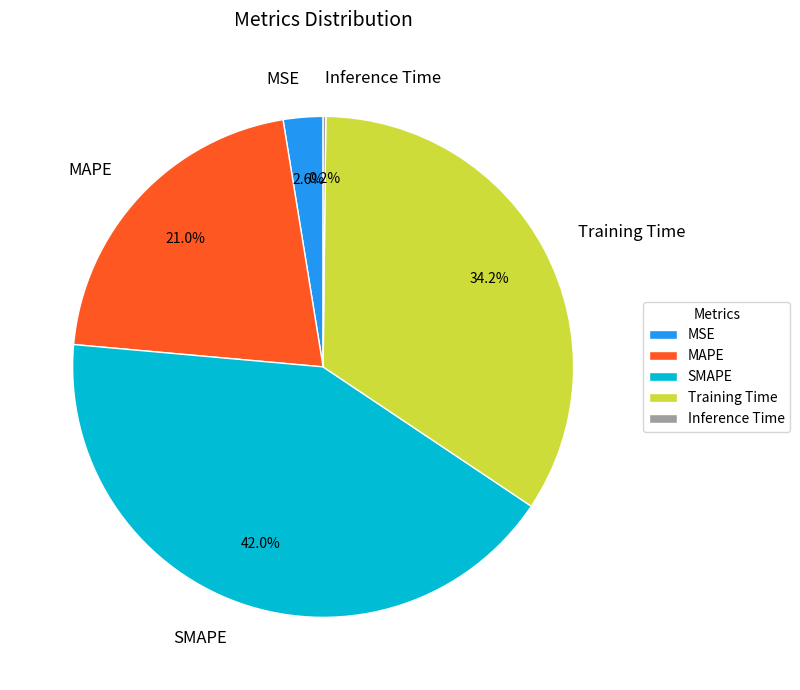

Which has a higher value, Training Time or MAPE?

Training Time